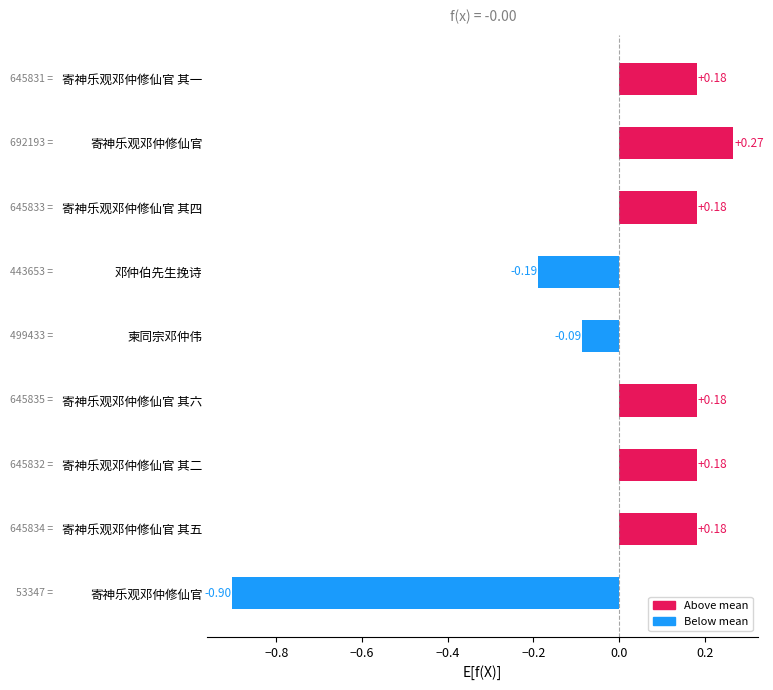

At which category does the chart reach its minimum across all series?

寄神乐观邓仲修仙官